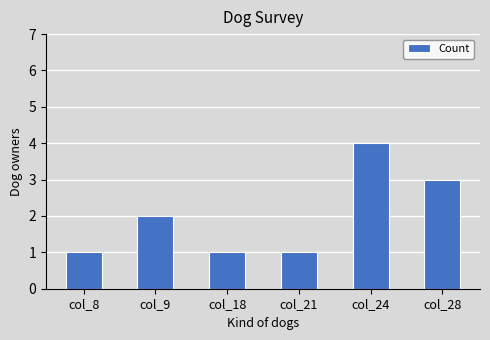

How many values are below 2?

3